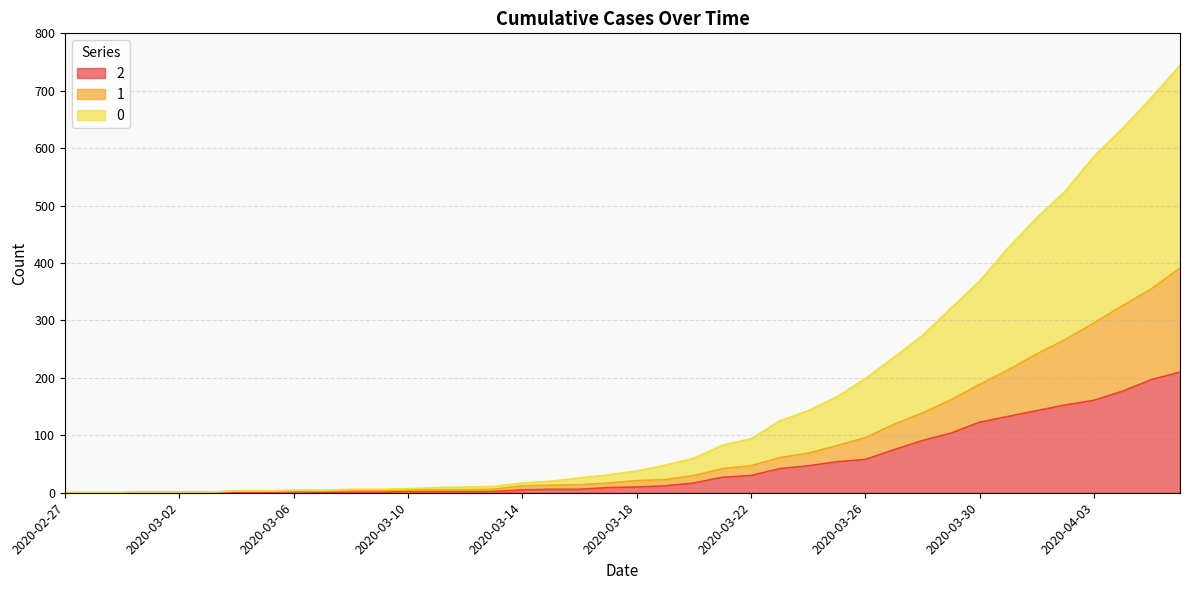

At how many categories does at least one series exceed 720?

1